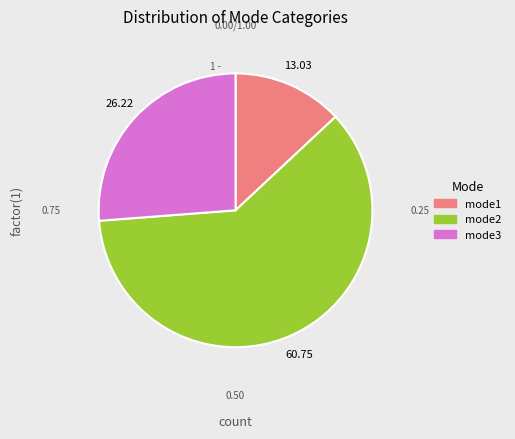

Rank the categories by value from highest to lowest.

mode2, mode3, mode1